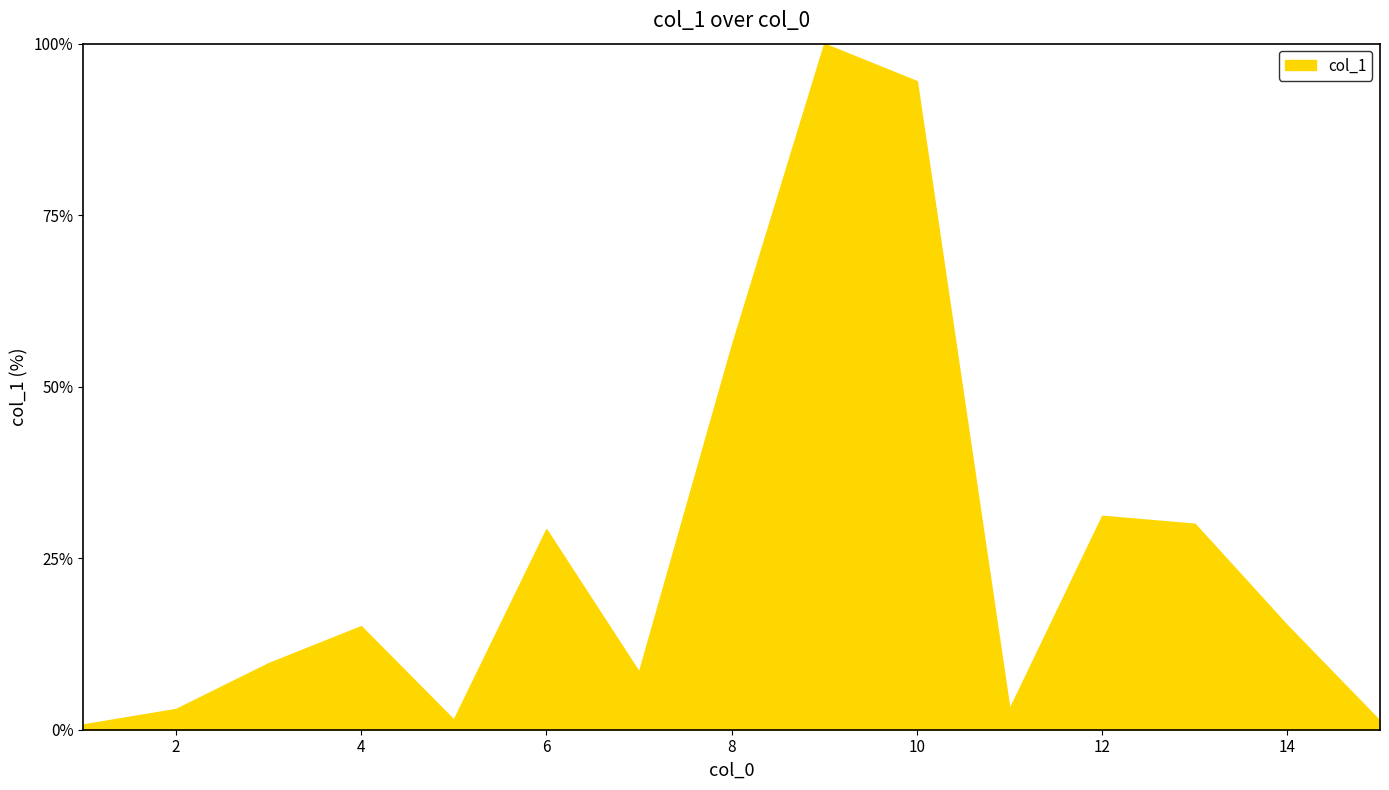

What is the difference between the maximum and minimum values?

99.2